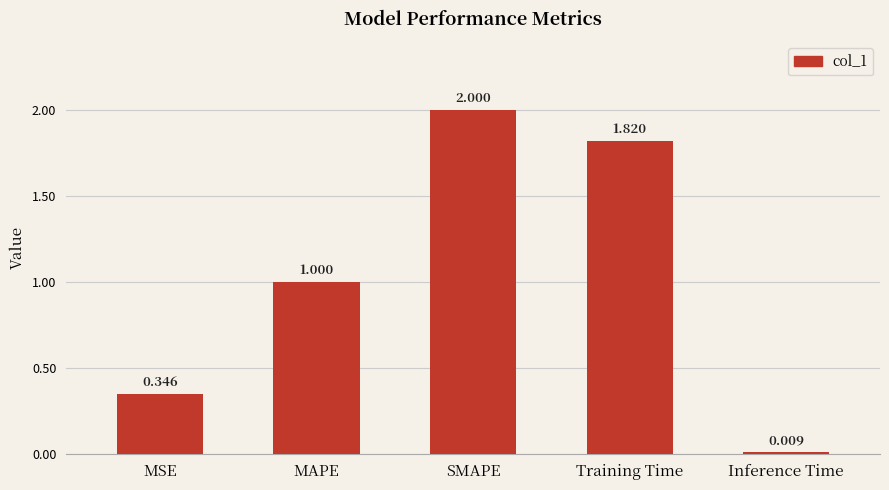

The value at SMAPE is 2.0. True or false?

True